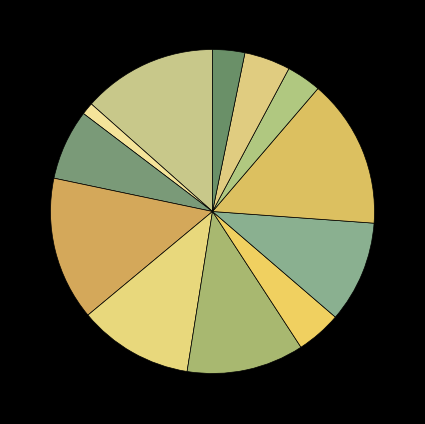

How many slices are in this pie chart?

12